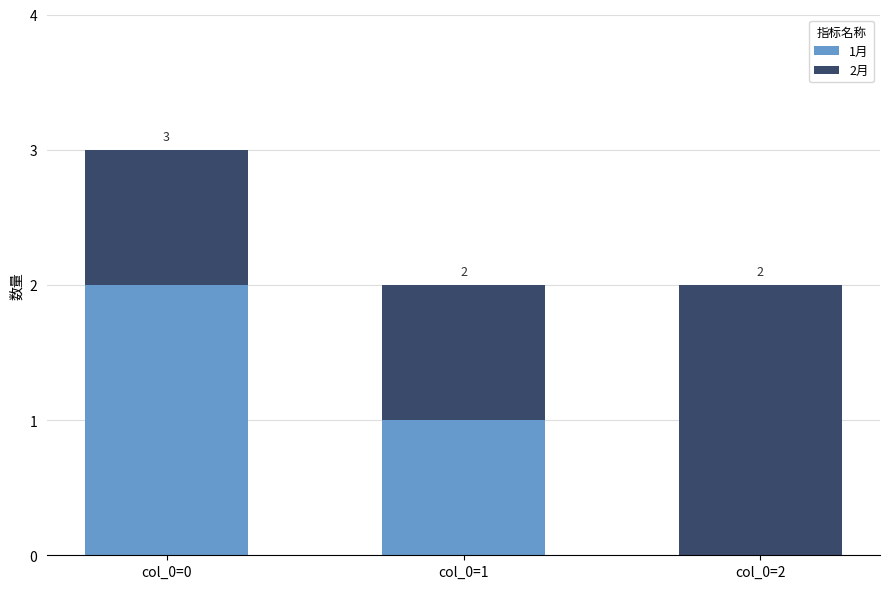

Reading right to left, what are the values for 1月?

col_0=2=0	col_0=1=1	col_0=0=2